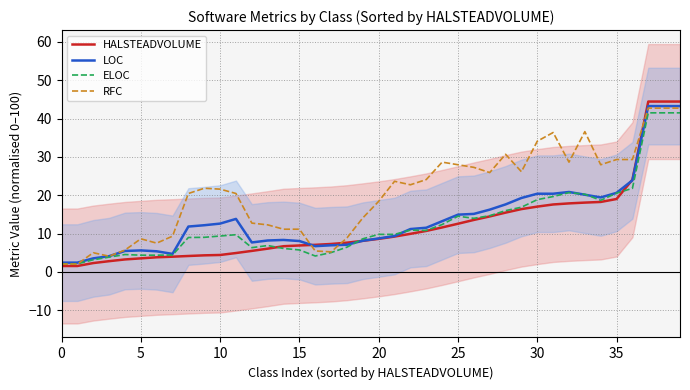

True or false: RFC has more than 0 interior local peaks.

True